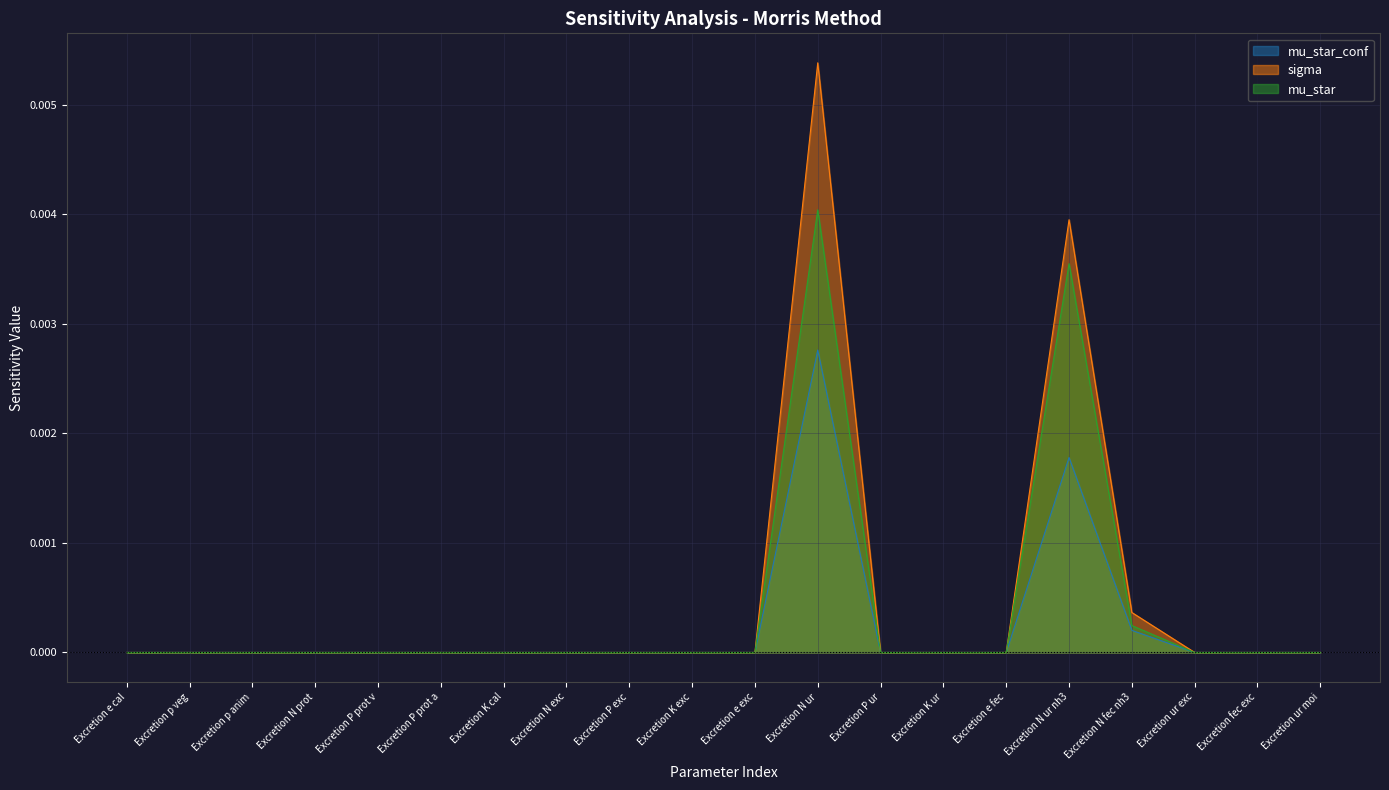

True or false: mu_star_conf has a value of 0.0 at Excretion K exc.

False